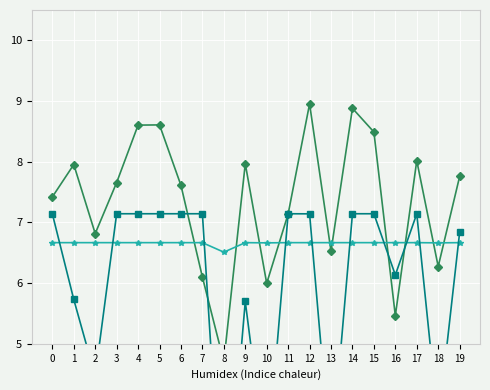

In col_2 (mid), how many points are higher than both neighbors (excluding endpoints)?

1